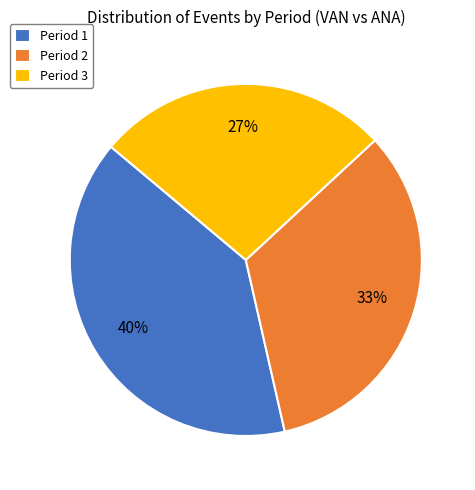

The Period 3 slice represents 27% of the pie. True or false?

True